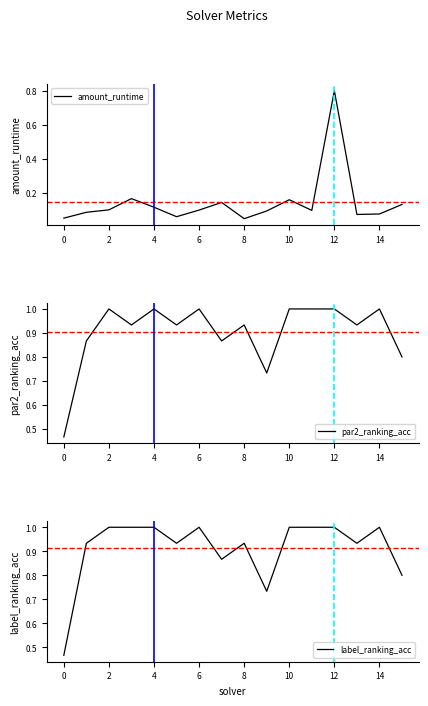

What is the highest value of the amount_runtime series?

0.8